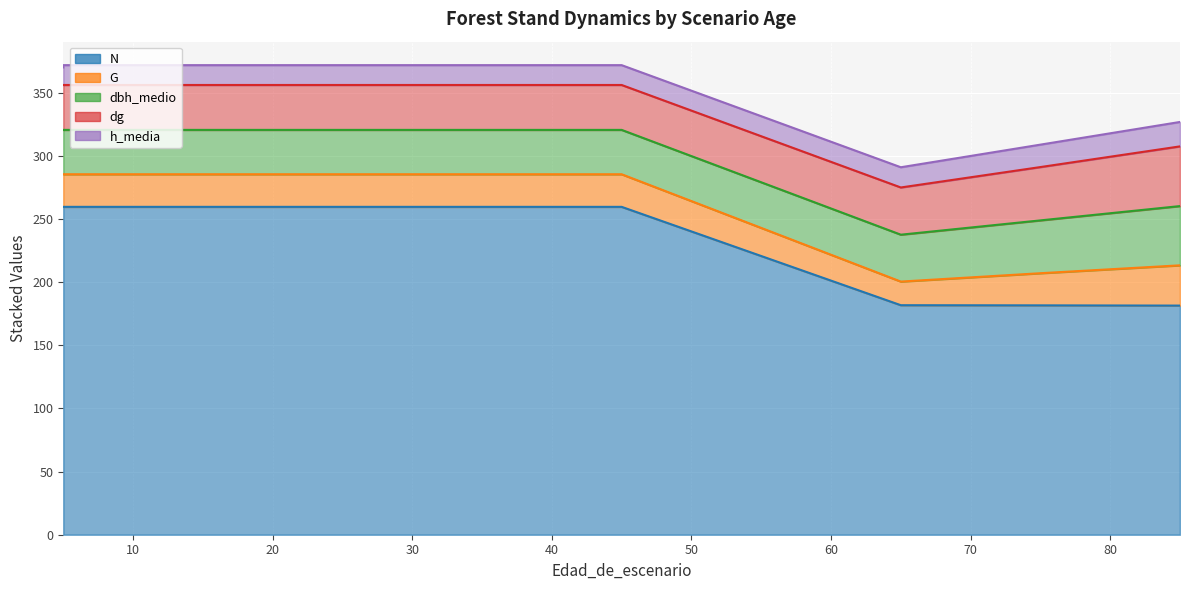

Count the number of data series in this chart.

5